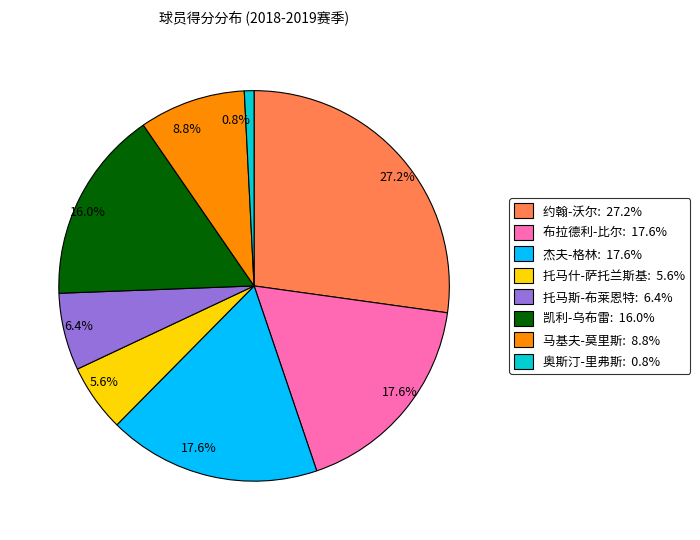

Does 奥斯汀-里弗斯 represent more than half of the total?

No